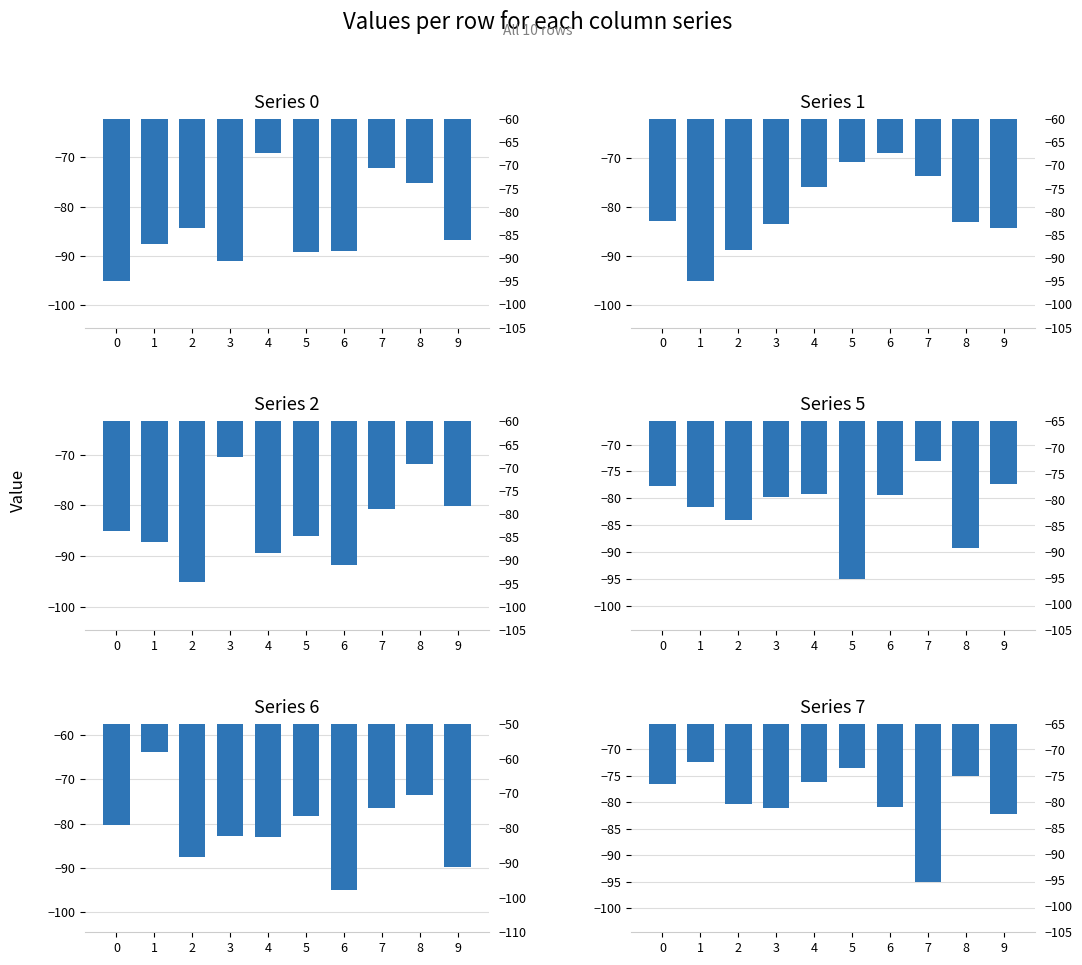

How many series are shown in this chart?

6